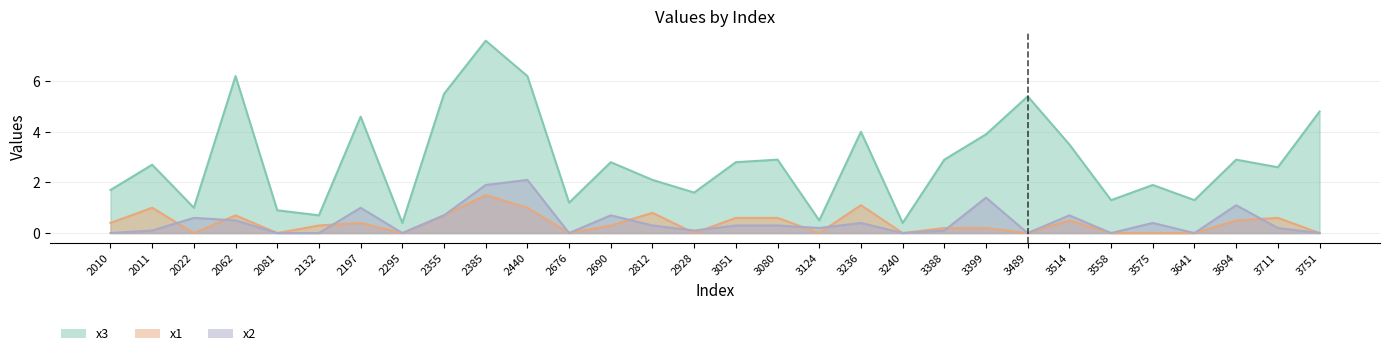

What is the difference between the x2 values at 2355 and 2295?

0.7